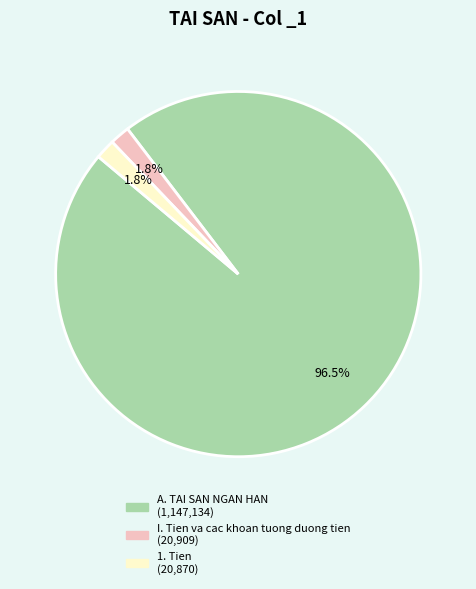

To the nearest percent, what is the average slice percentage?

33%